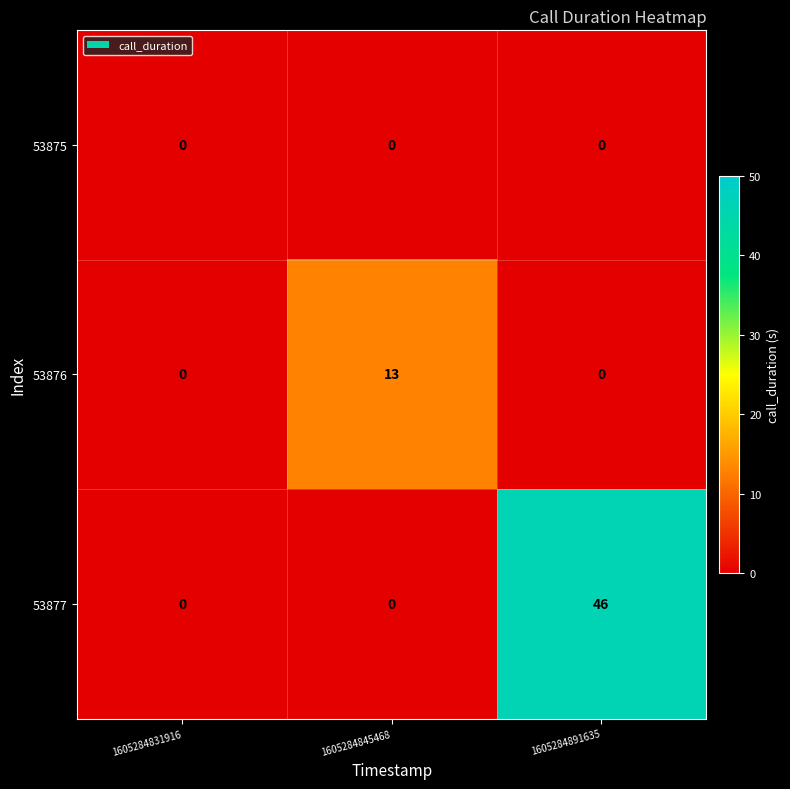

List the series in order of their overall mean, lowest first.

53875, 53876, 53877